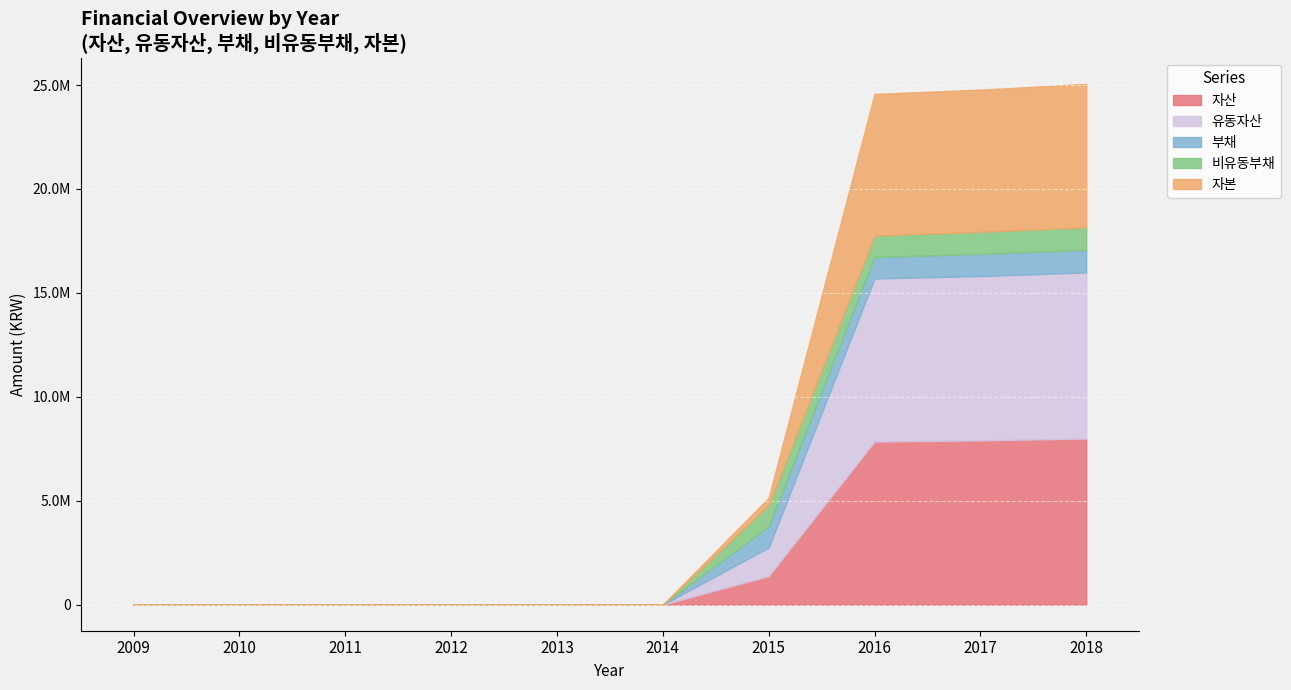

True or false: 유동자산 and 자산 intersect in this chart.

False